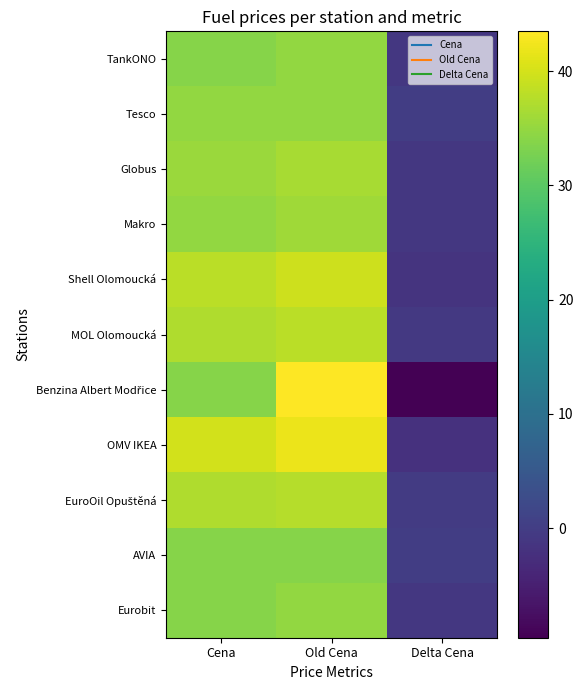

At which category does the chart reach its minimum across all series?

Delta Cena